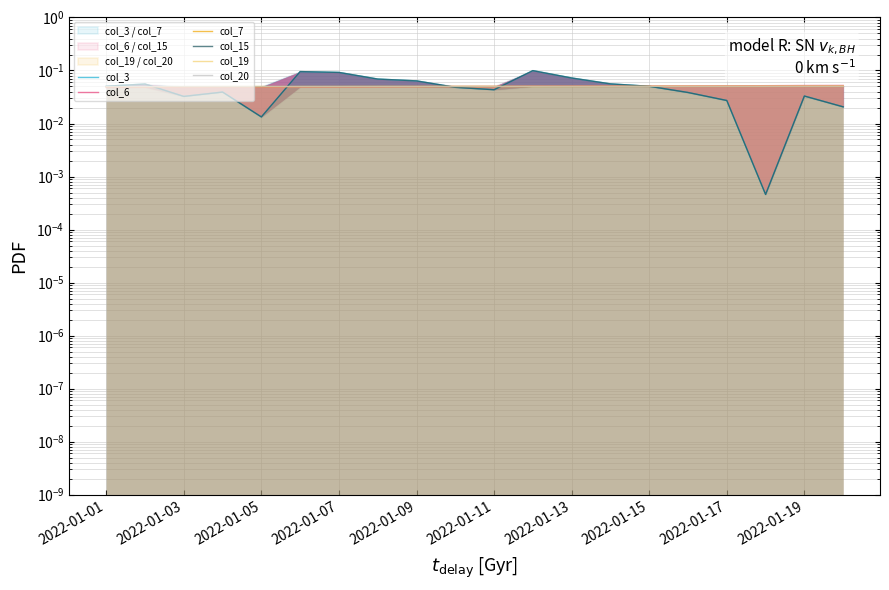

Count the number of data series in this chart.

6